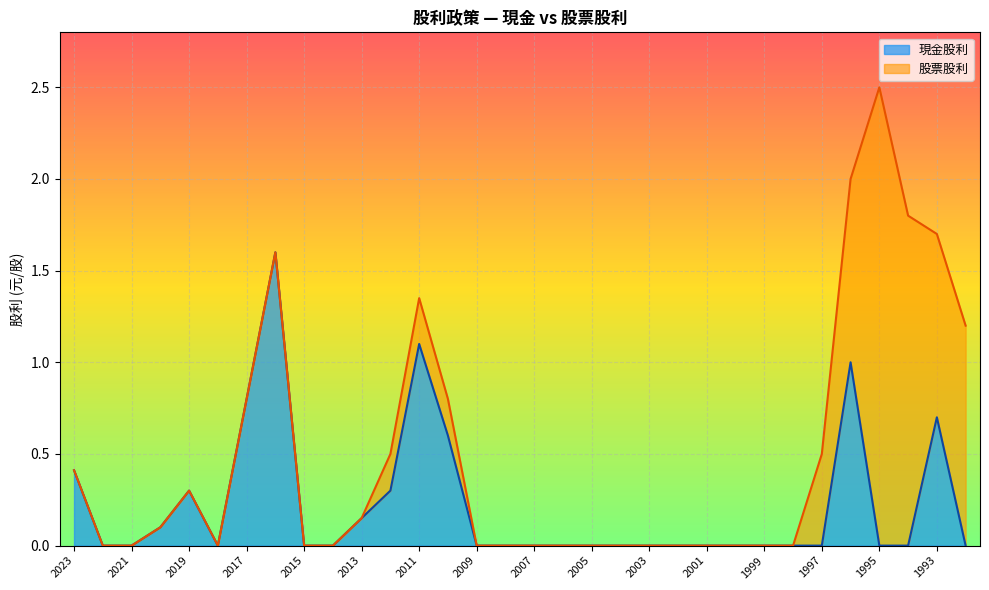

List the labels in order of value, smallest first.

2022, 2021, 2018, 2015, 2014, 2009, 2008, 2007, 2006, 2005, 2004, 2003, 2002, 2001, 2000, 1999, 1998, 1997, 1995, 1994, 1992, 2020, 2013, 2019, 2012, 2023, 2010, 1993, 2017, 1996, 2011, 2016